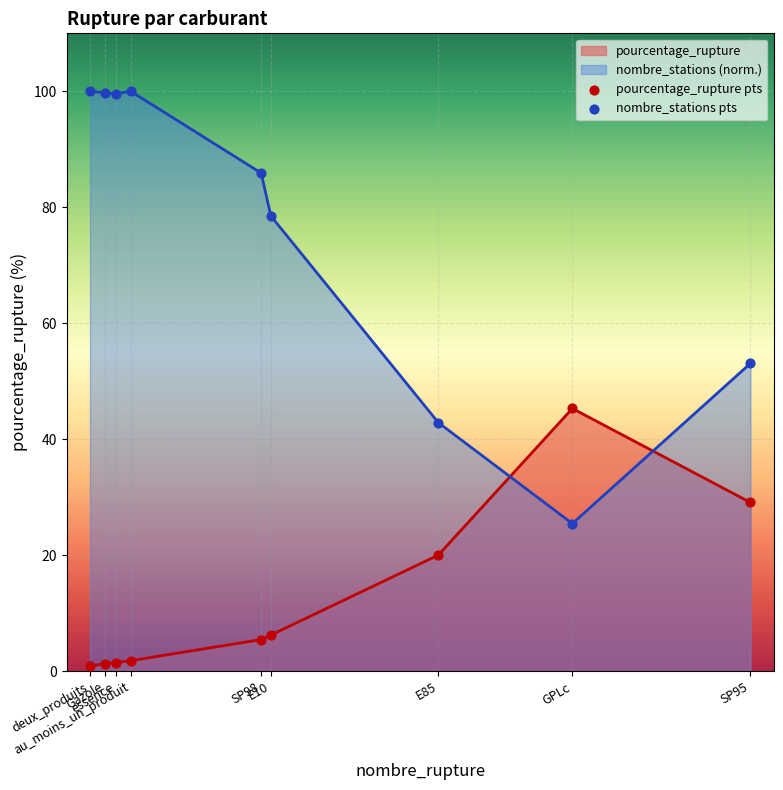

Is the value of nombre_stations pts at deux_produits greater than the value of pourcentage_rupture pts at SP95?

Yes